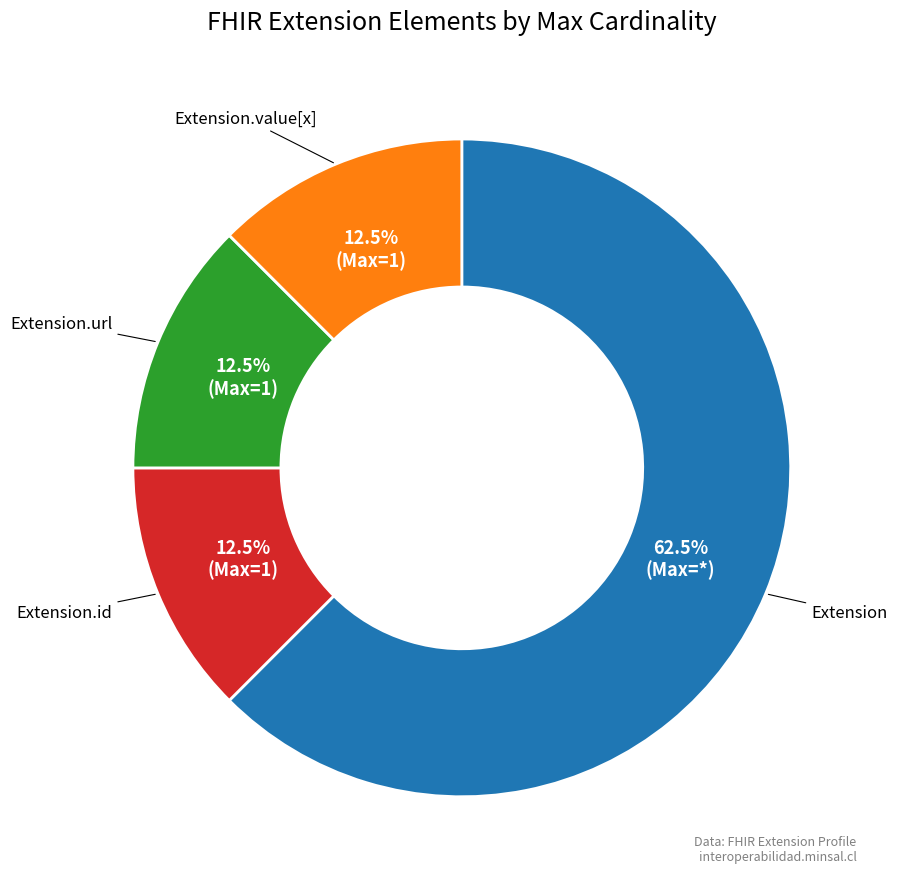

What is the largest slice in the pie chart?

Extension